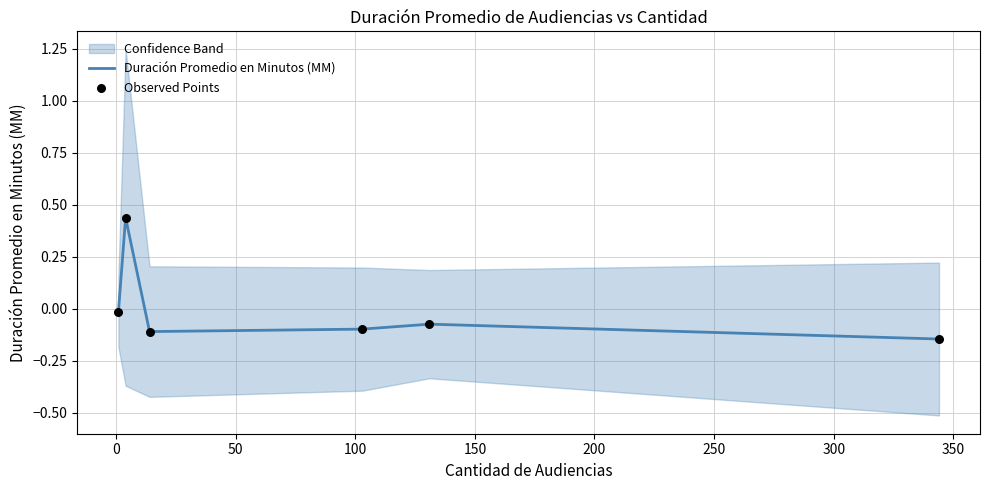

Which series has the largest total across all categories?

Duración Promedio en Minutos (MM)